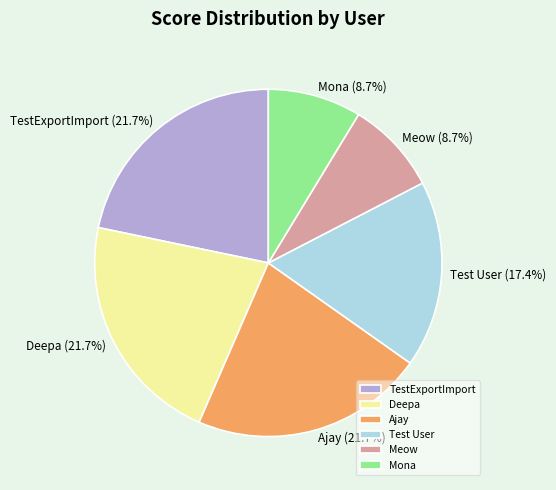

Is there a majority slice in this chart?

No